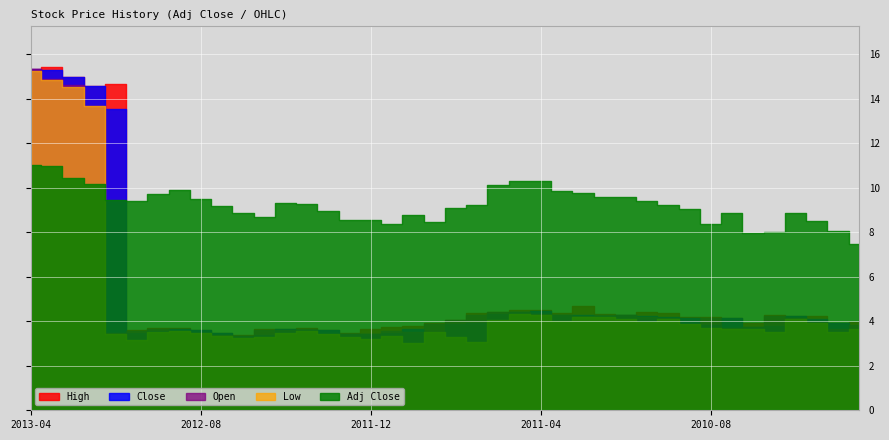

True or false: Low has more than 1 interior local peaks.

True